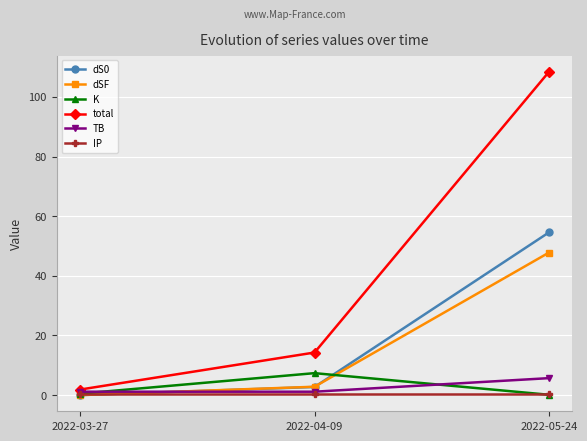

True or false: K has a value of 0.5 at 2022-03-27.

True